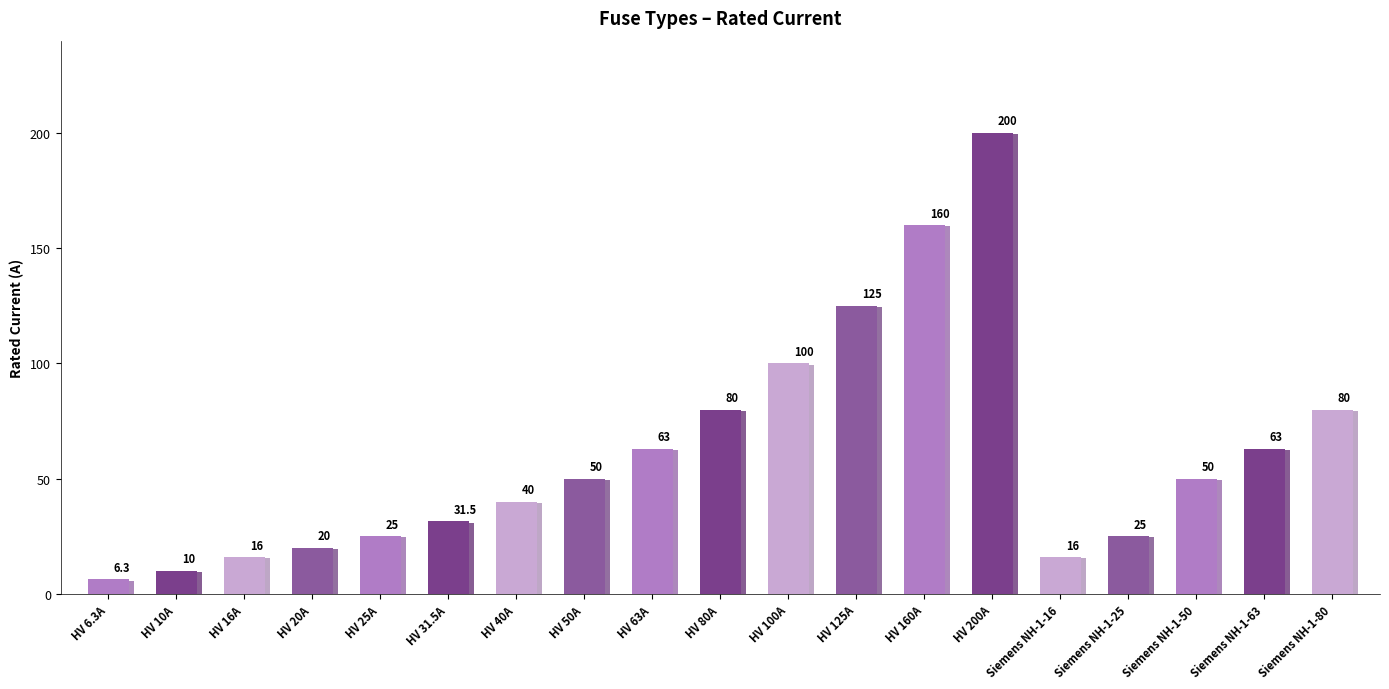

What is the difference between the maximum and minimum values?

193.7